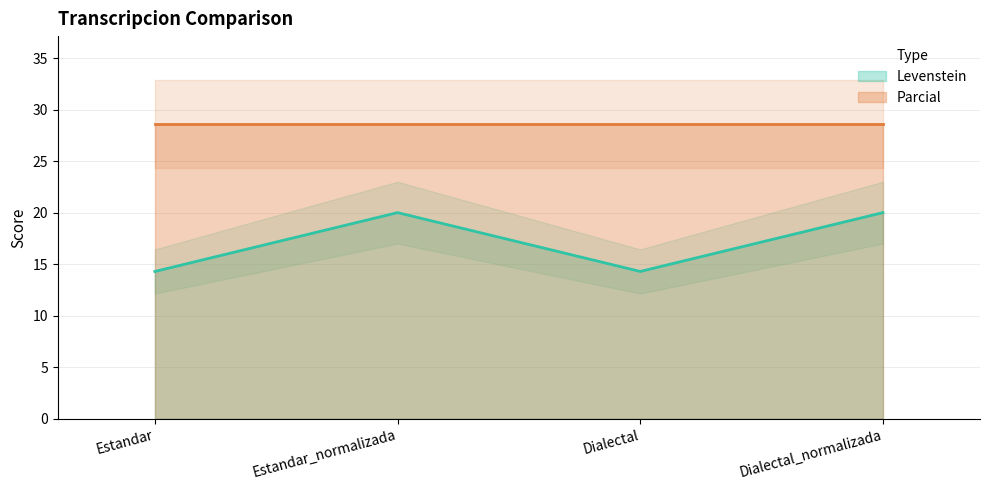

Does the chart have visible grid lines?

Yes